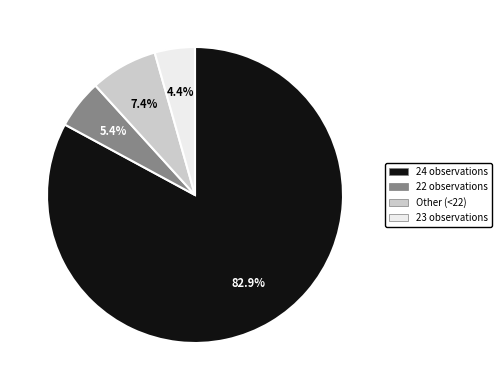

Is the sum of 22 observations and 24 observations greater than half?

Yes